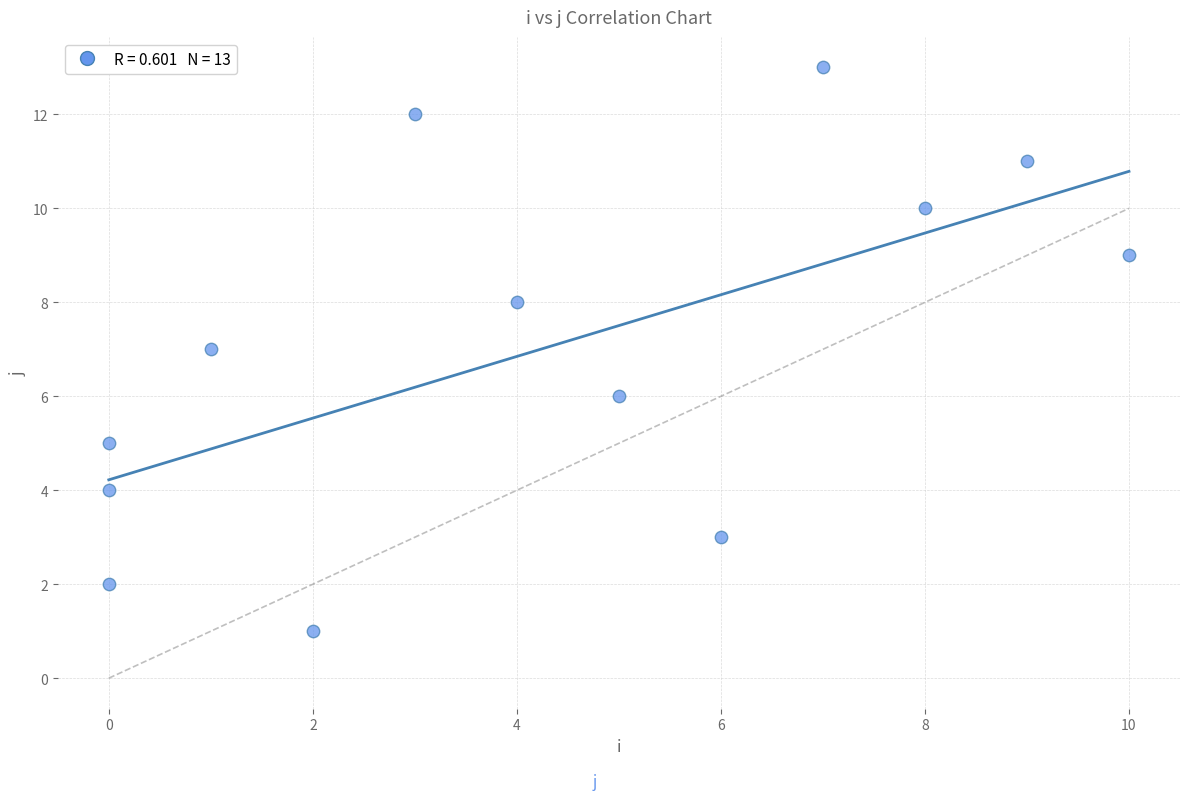

What is the range of Y values (max minus min)?

12